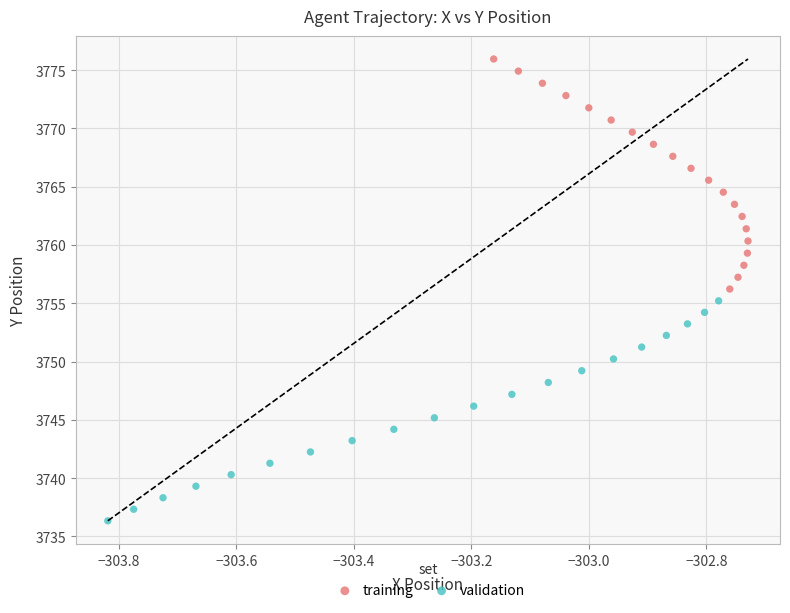

Which series contains the lowest Y value?

validation